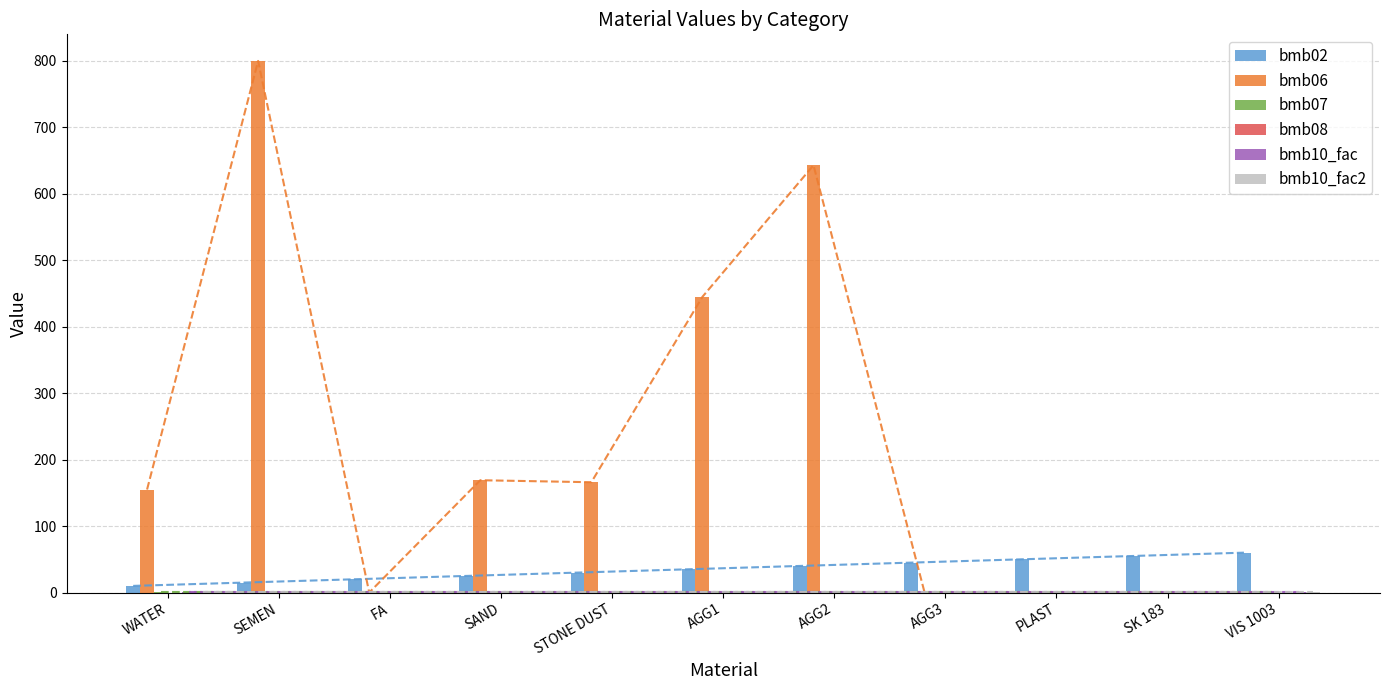

At how many categories does at least one series exceed 509?

2